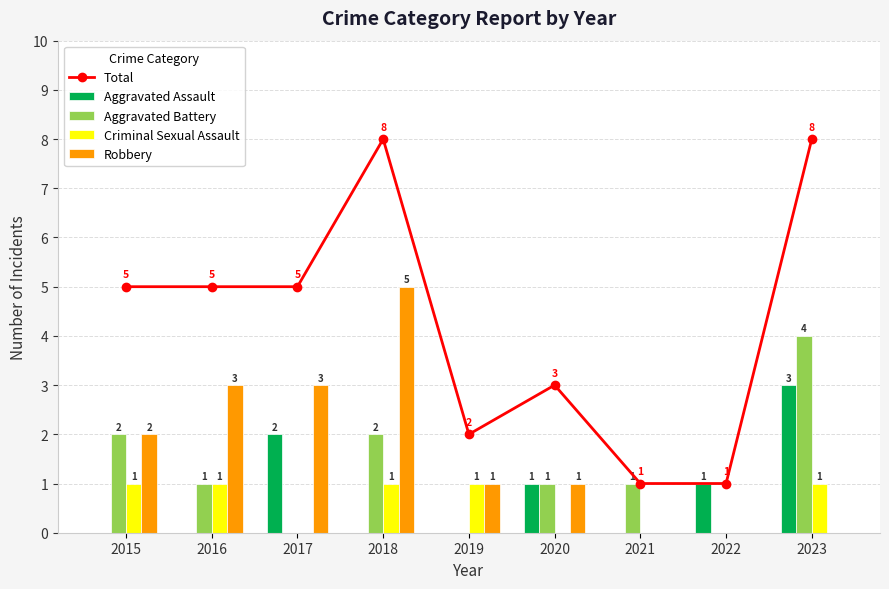

What are all the series names shown in the legend?

Total, Aggravated Assault, Aggravated Battery, Criminal Sexual Assault, Robbery